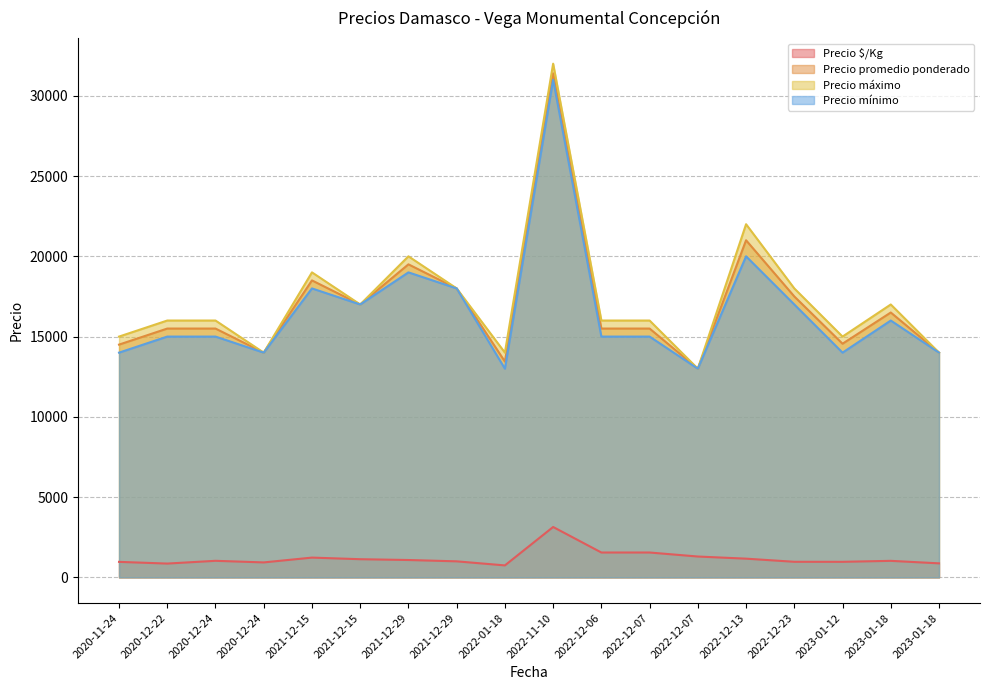

Between 2021-12-29 and 2020-12-24, which series saw the biggest shift?

Precio promedio ponderado